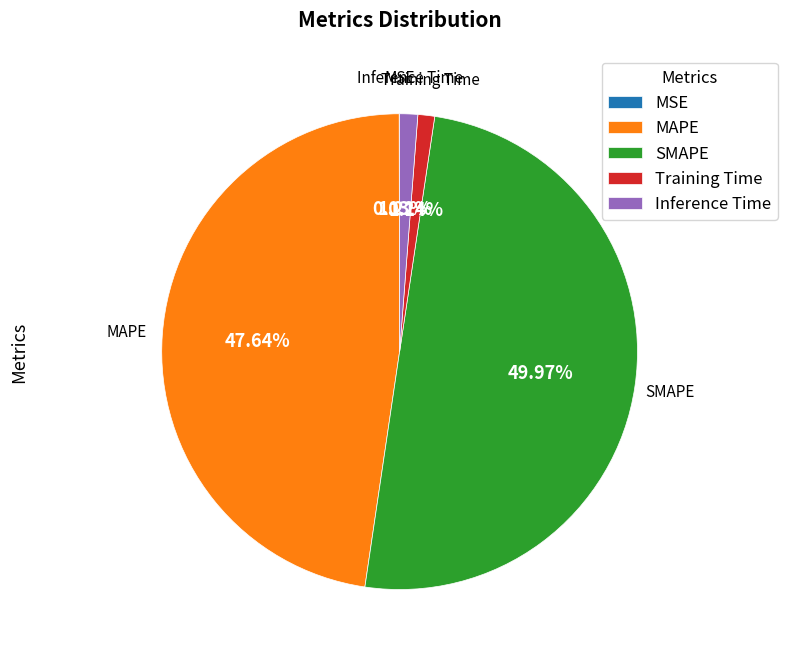

Approximately how many times larger is the value at SMAPE compared to MAPE?

1.0